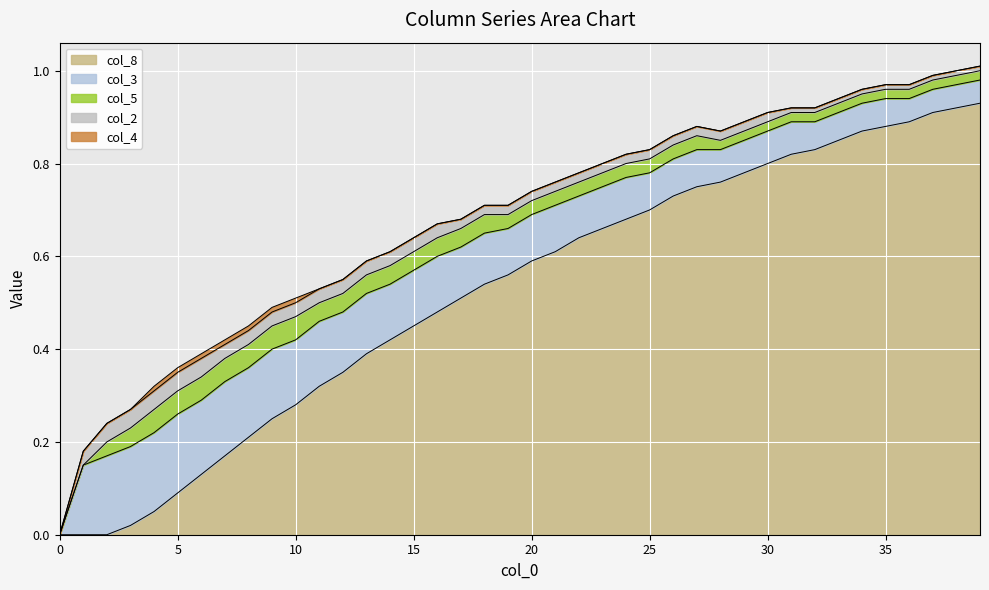

Between which two adjacent categories do col_3 and col_8 first intersect?

6 and 7